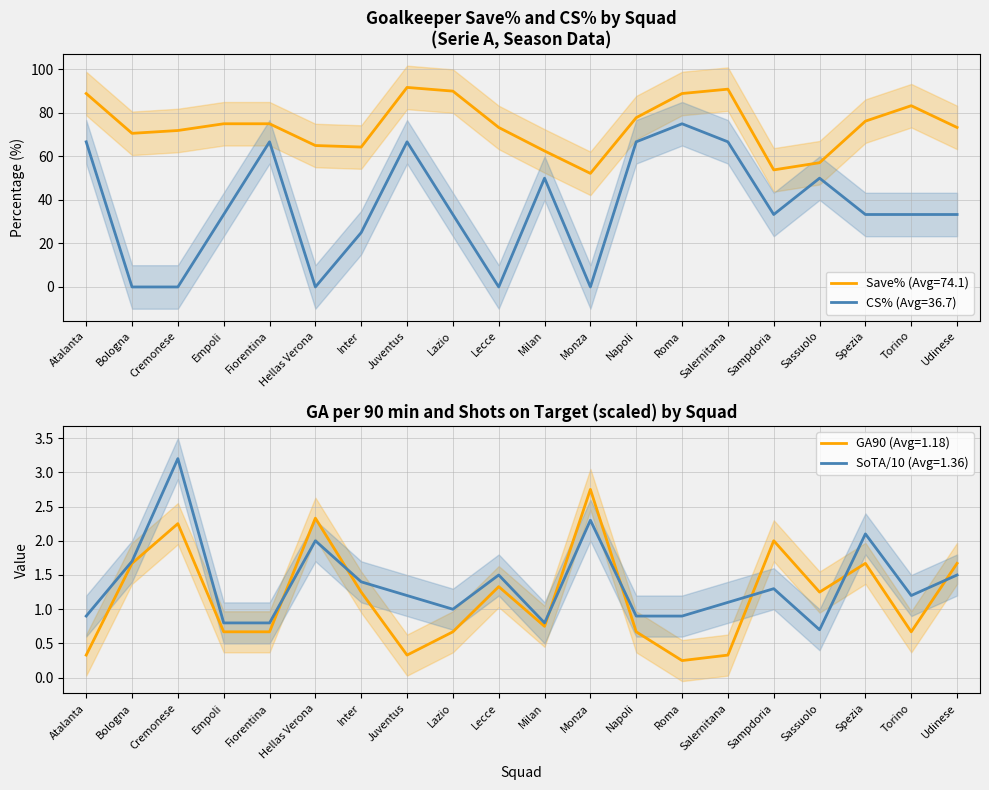

Which series changed the most between Lecce and Milan?

CS%